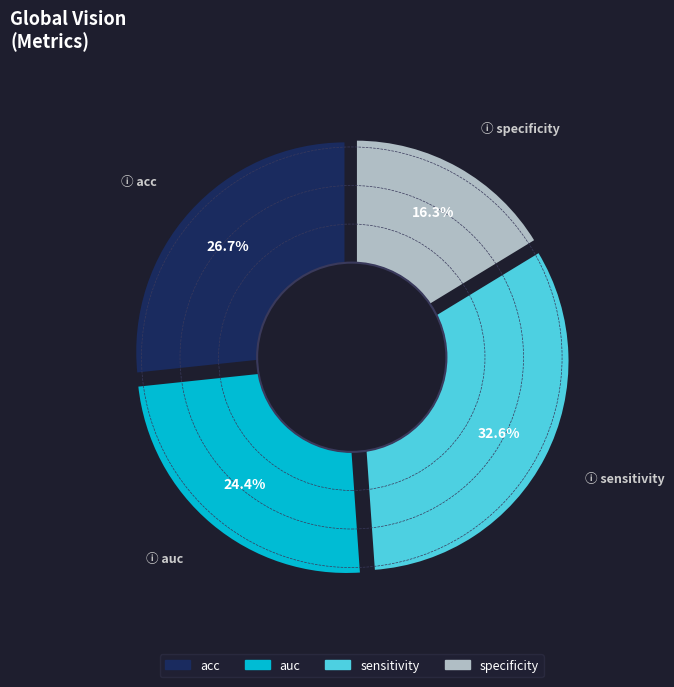

What is the ratio of the value at acc to the value at sensitivity?

0.8